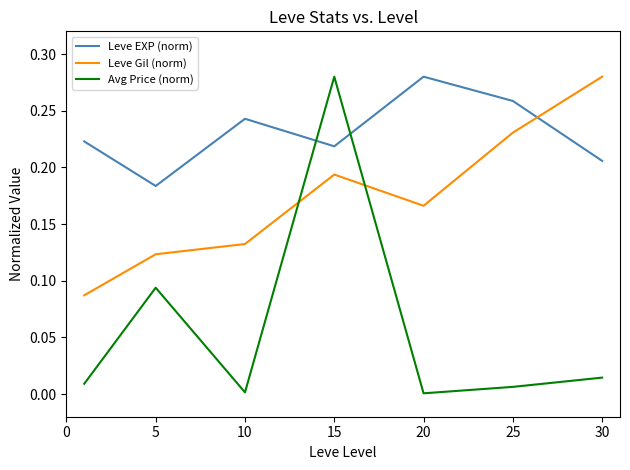

Which series has the widest spread of values?

Avg Price (norm)